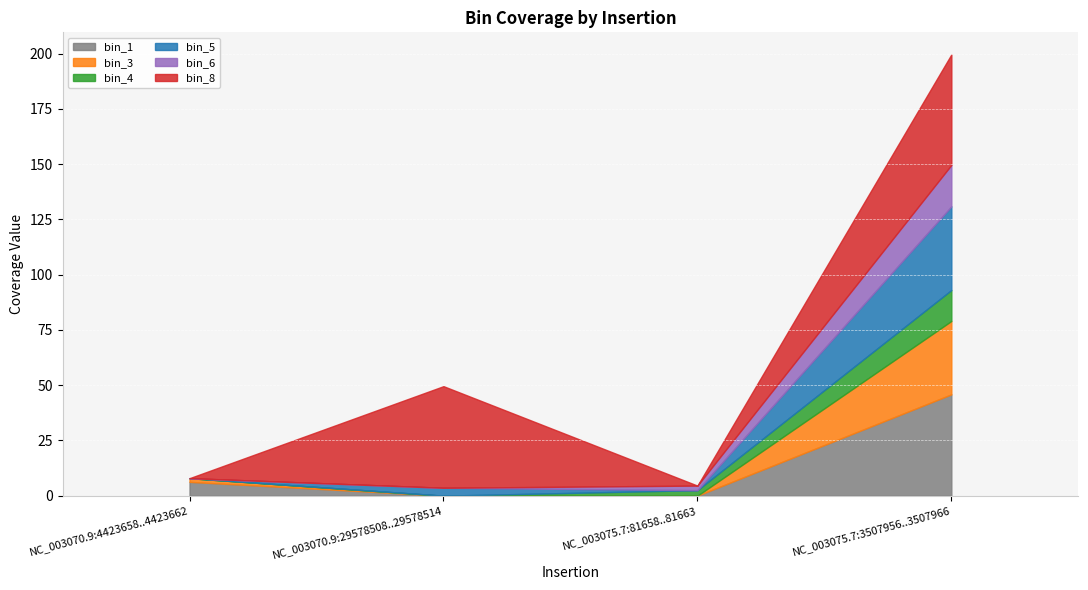

What are all the series names shown in the legend?

bin_1, bin_3, bin_4, bin_5, bin_6, bin_8